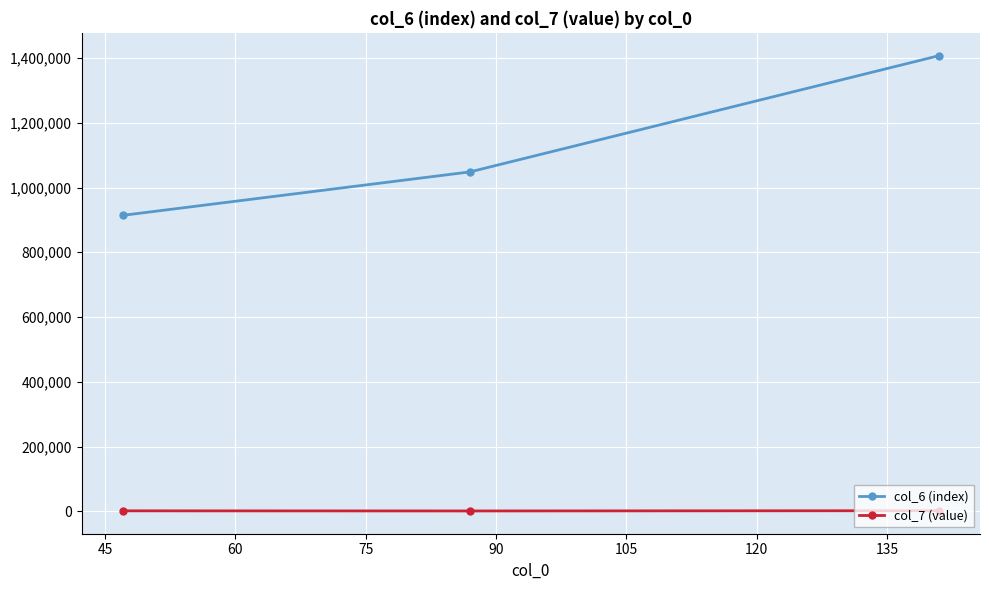

Does the chart have visible grid lines?

Yes